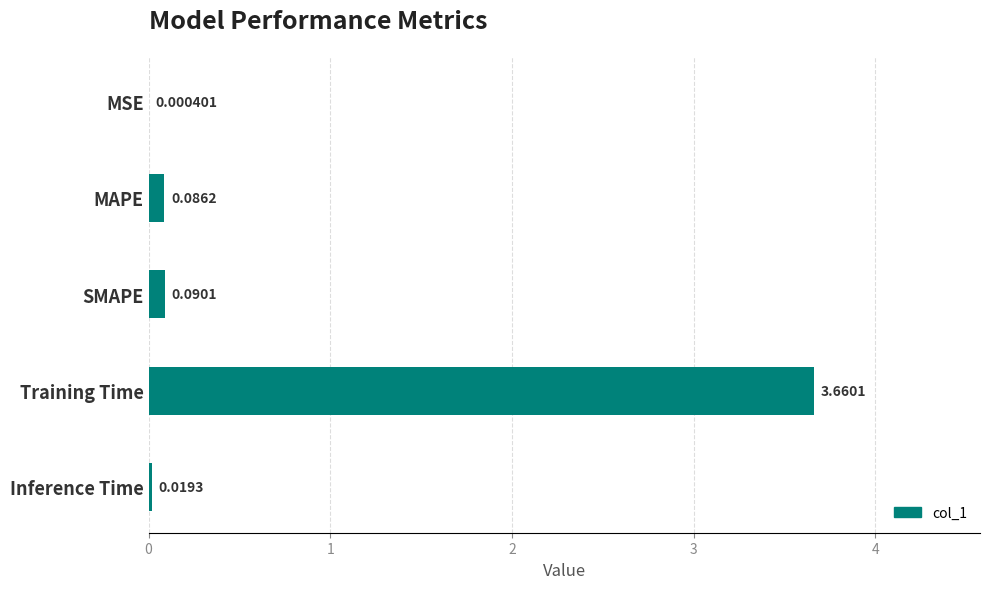

At which label is the value closest to 1?

SMAPE